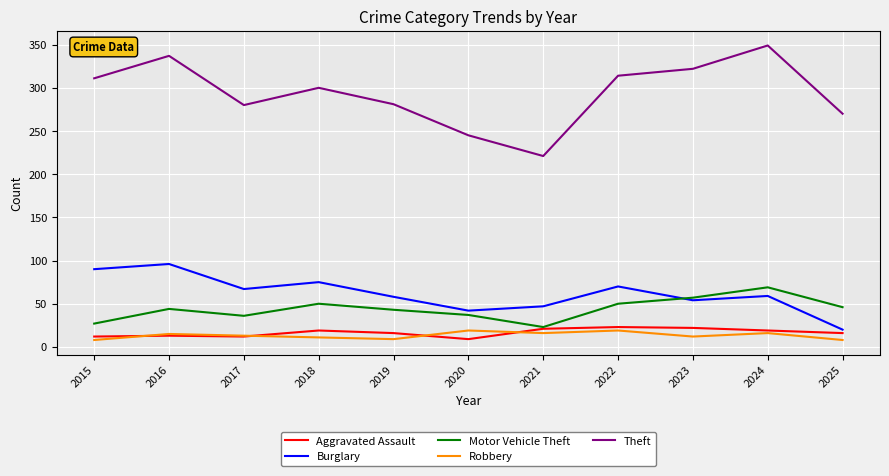

Which series changed the most between 2017 and 2020?

Theft